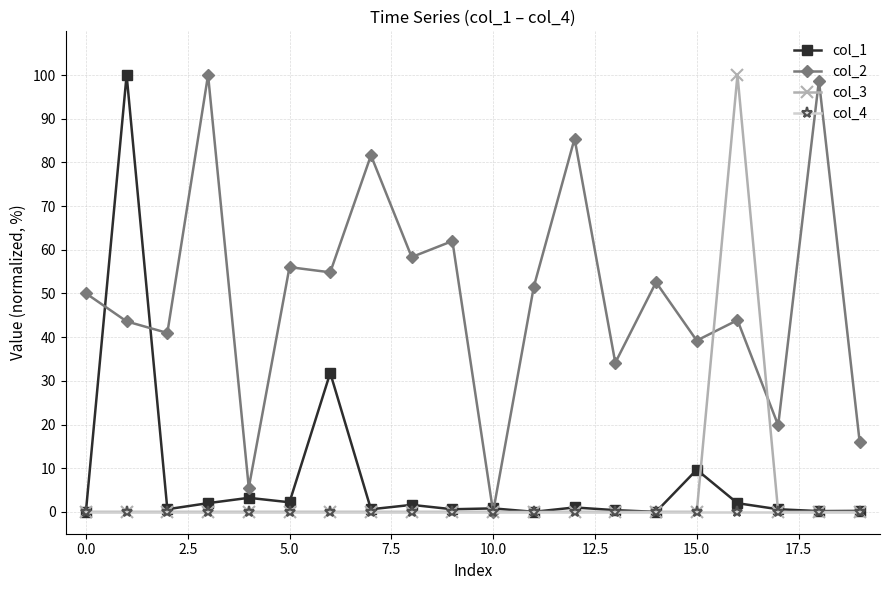

True or false: col_1 has more than 0 interior local peaks.

True